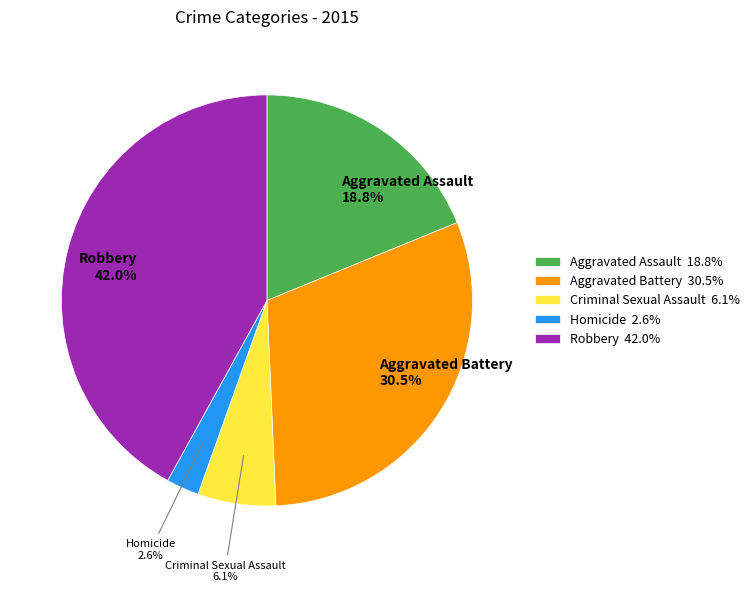

Is there any slice that represents more than half of the pie?

No